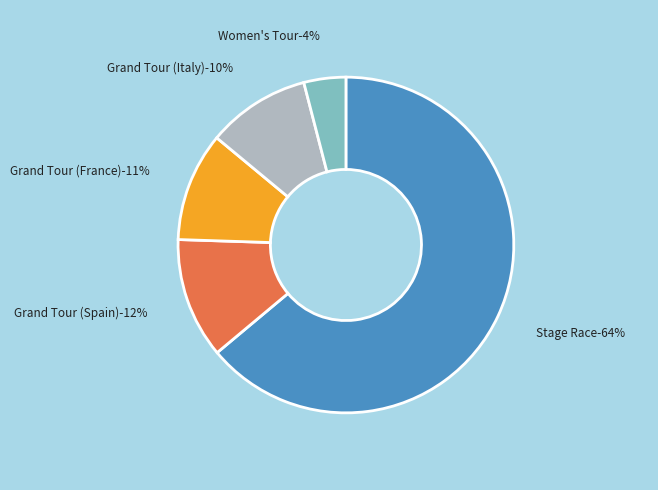

To the nearest percent, what is the average slice percentage?

20%